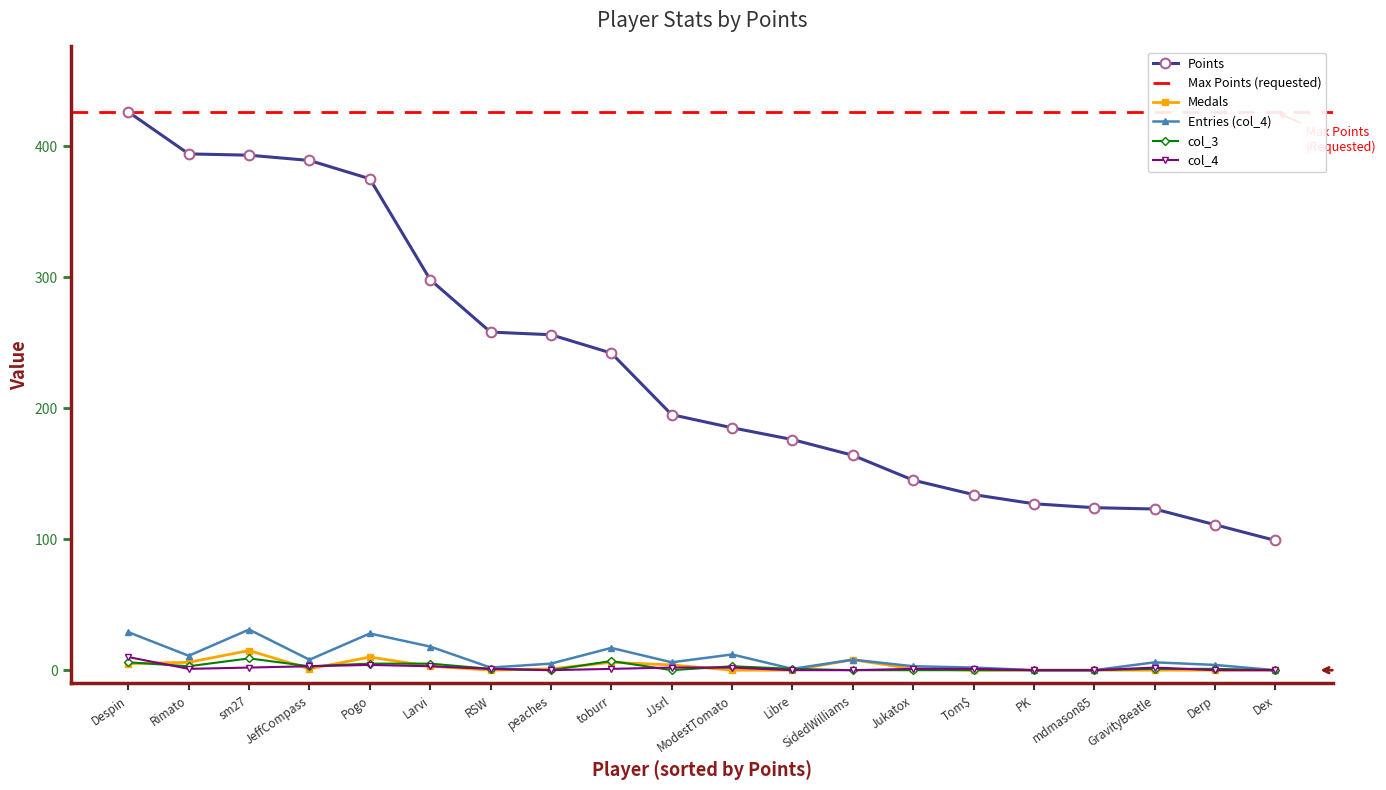

At how many categories does at least one series exceed 51?

20